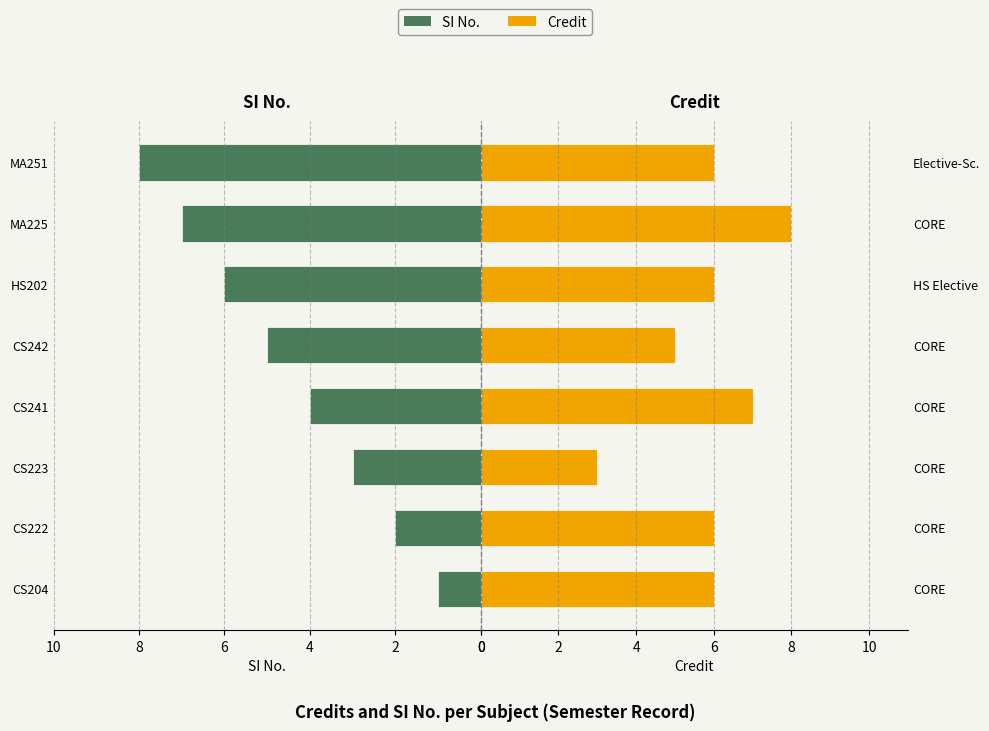

What is the average value of the SI No. series?

4